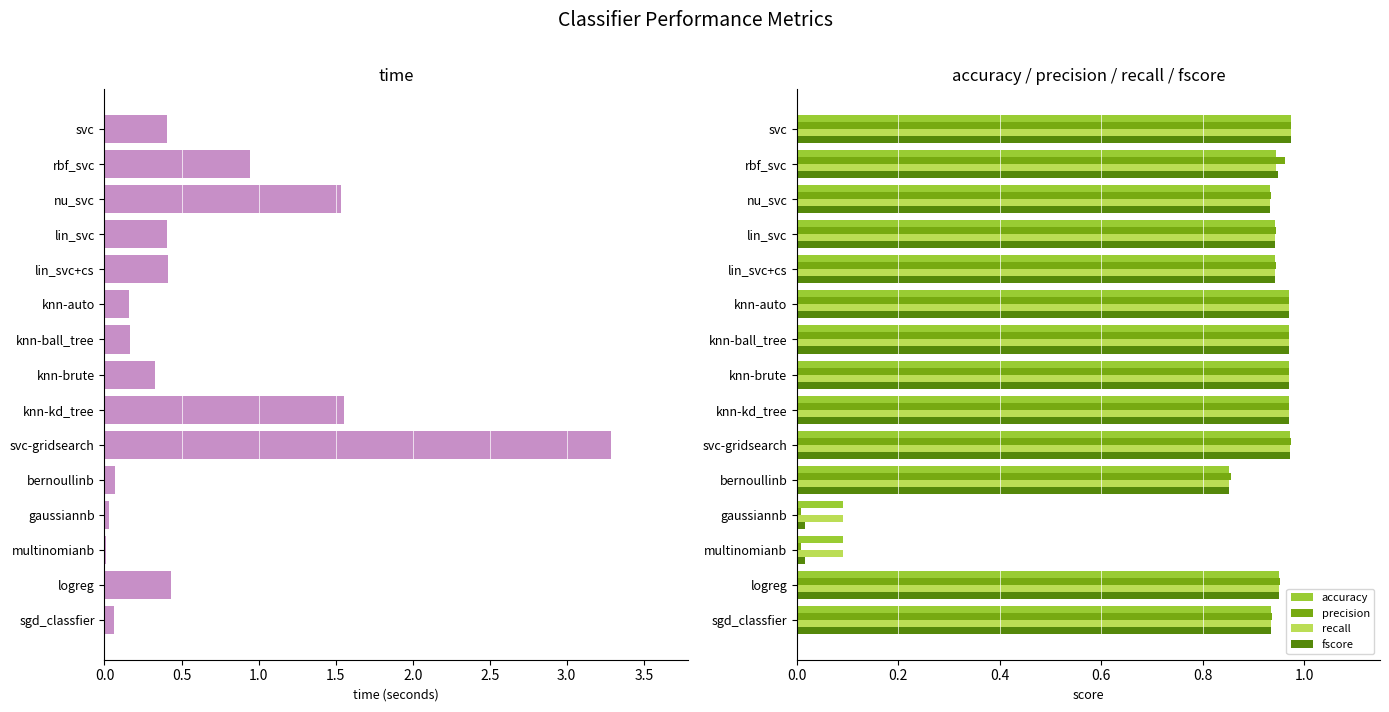

What is the sum of all accuracy values?

12.5